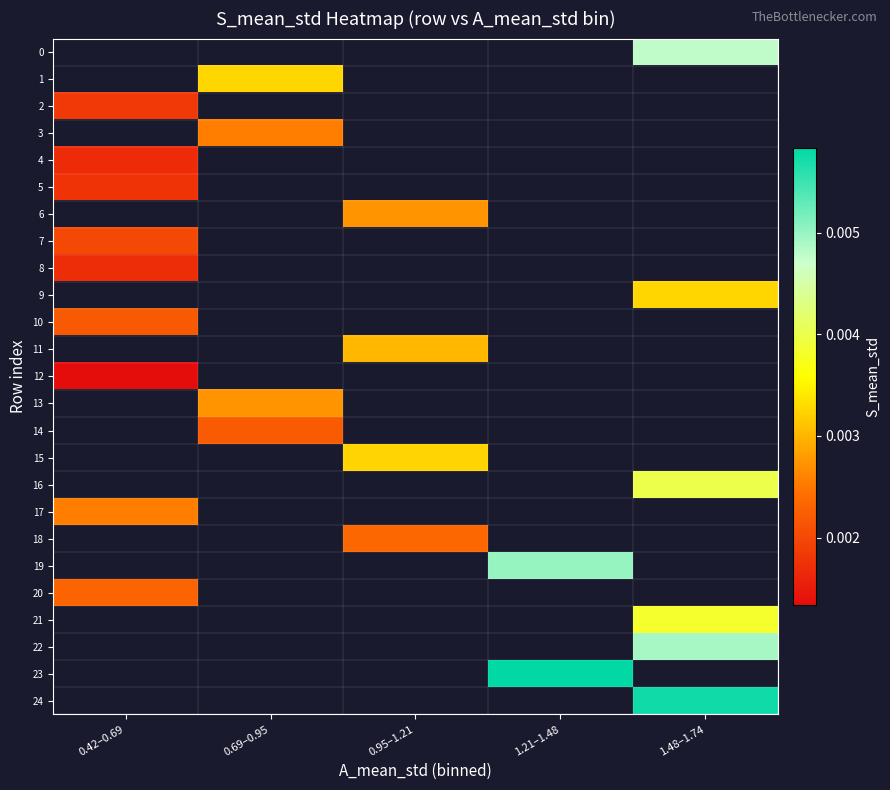

At which category does the chart reach its peak across all series?

1.21–1.48